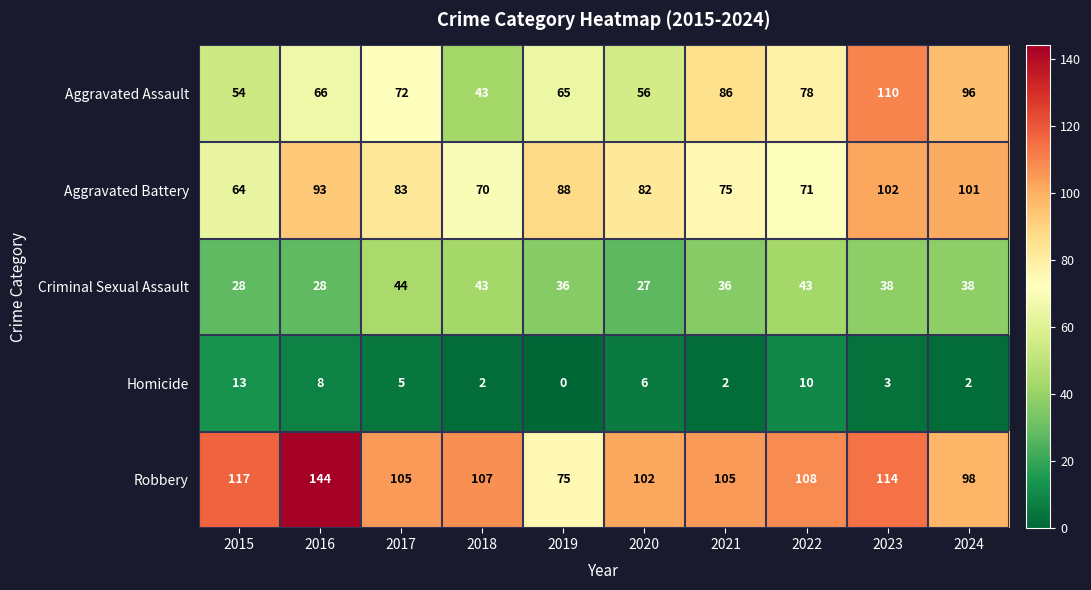

What is the greatest value displayed?

144